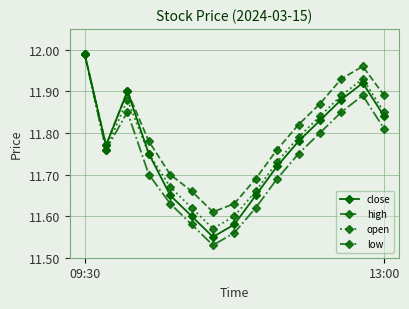

Which series has the widest spread of values?

low